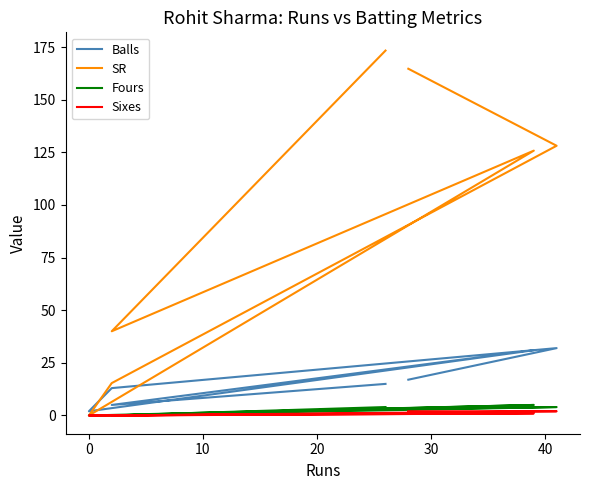

The value of SR at 30 is 204.1. True or false?

False